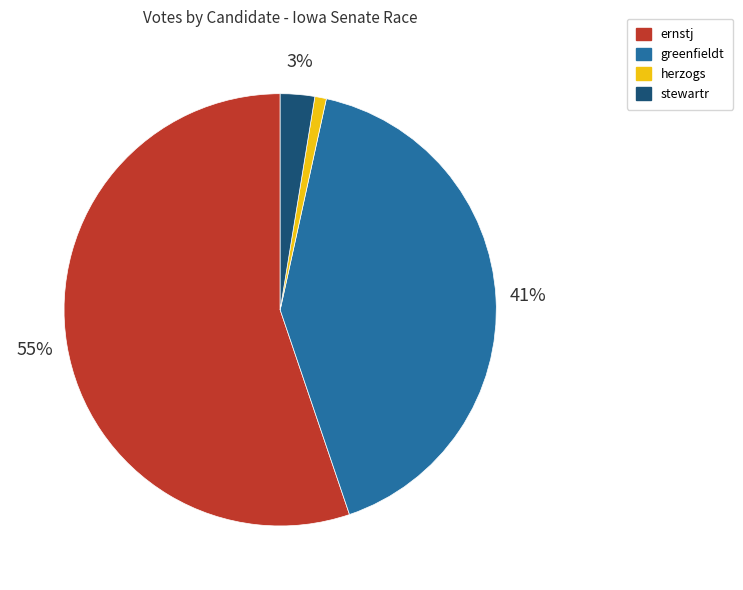

Rank the categories by value from lowest to highest.

herzogs, stewartr, greenfieldt, ernstj